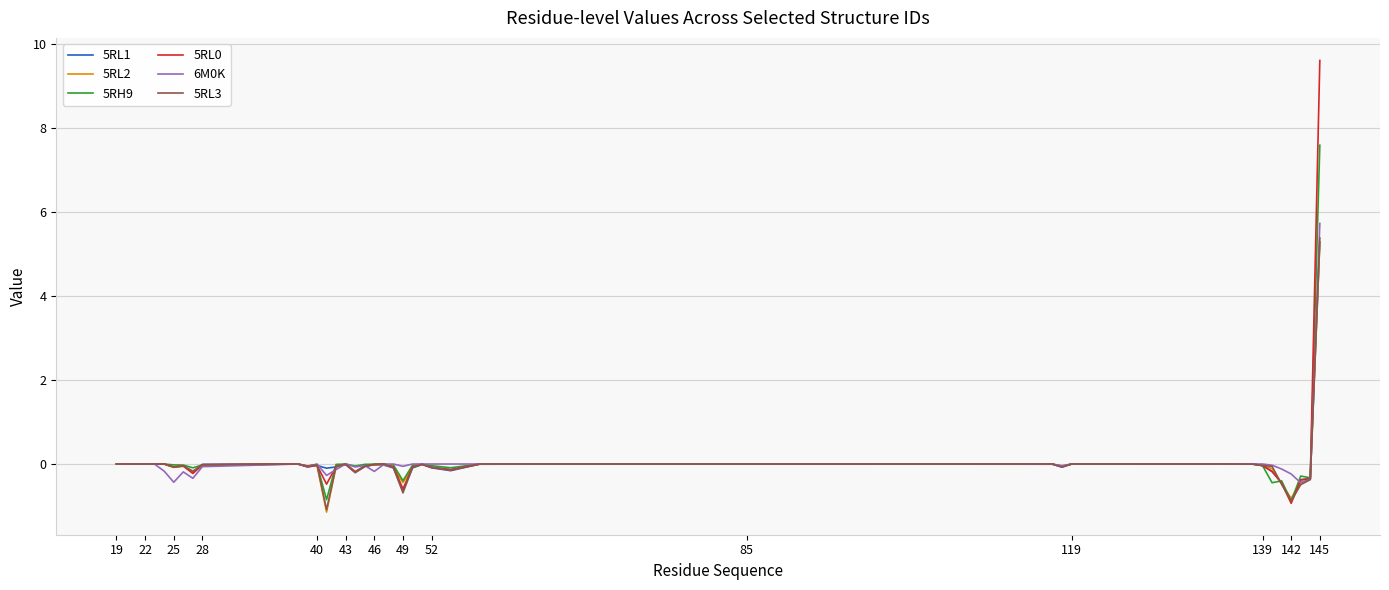

What is the lowest value of the 5RL1 series?

-0.9